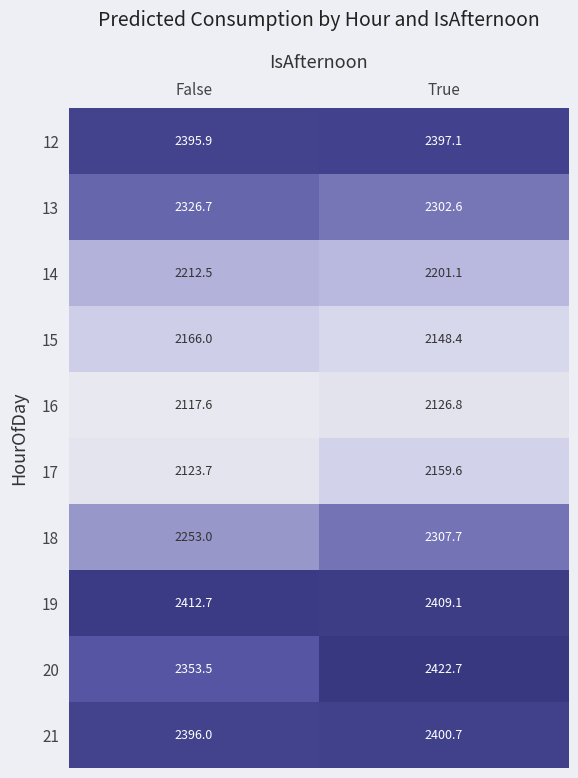

What is the total value across all series at True?

22875.8